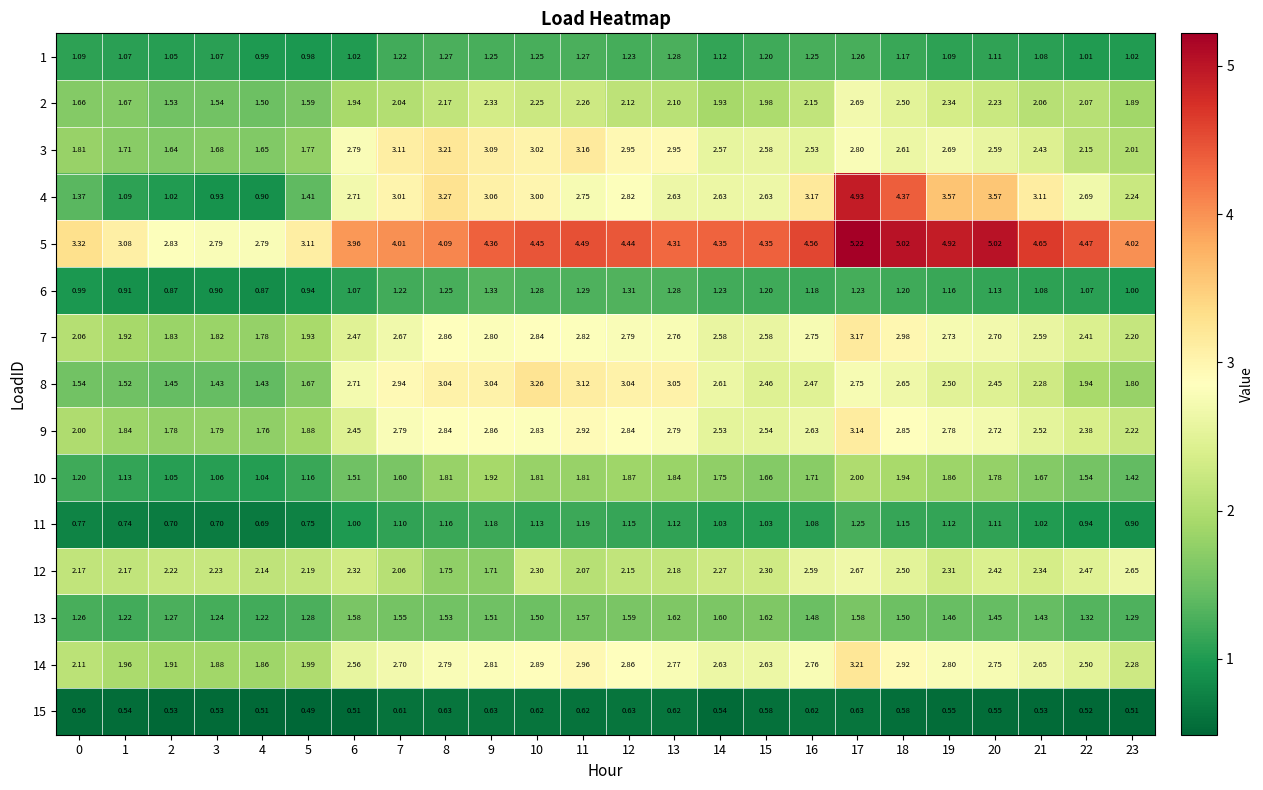

Is the value of 6 at 7 greater than the value of 13 at 21?

No